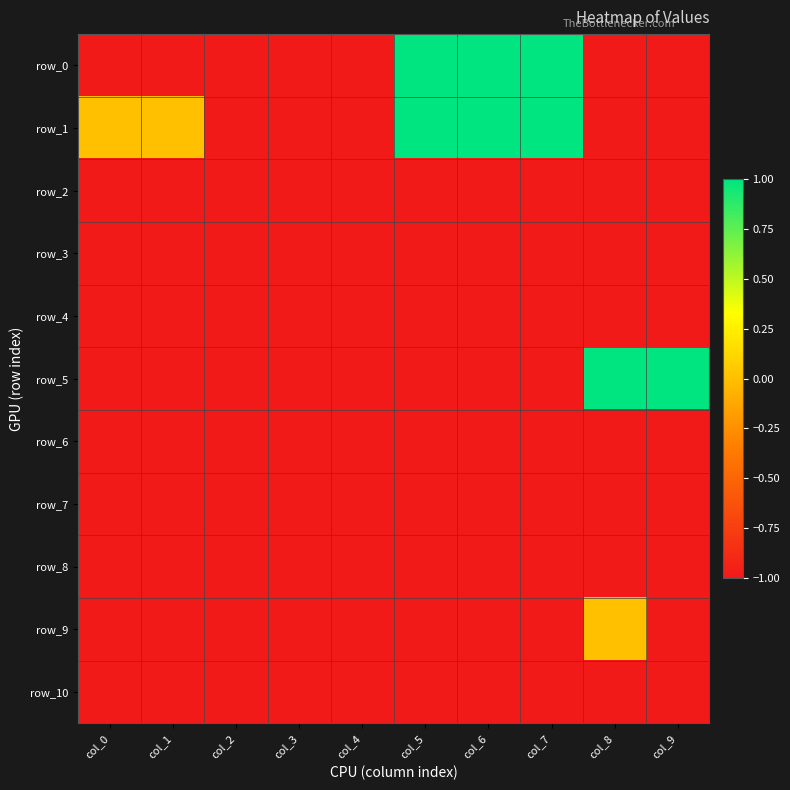

Is it true that row_8 equals -2 at col_0?

False